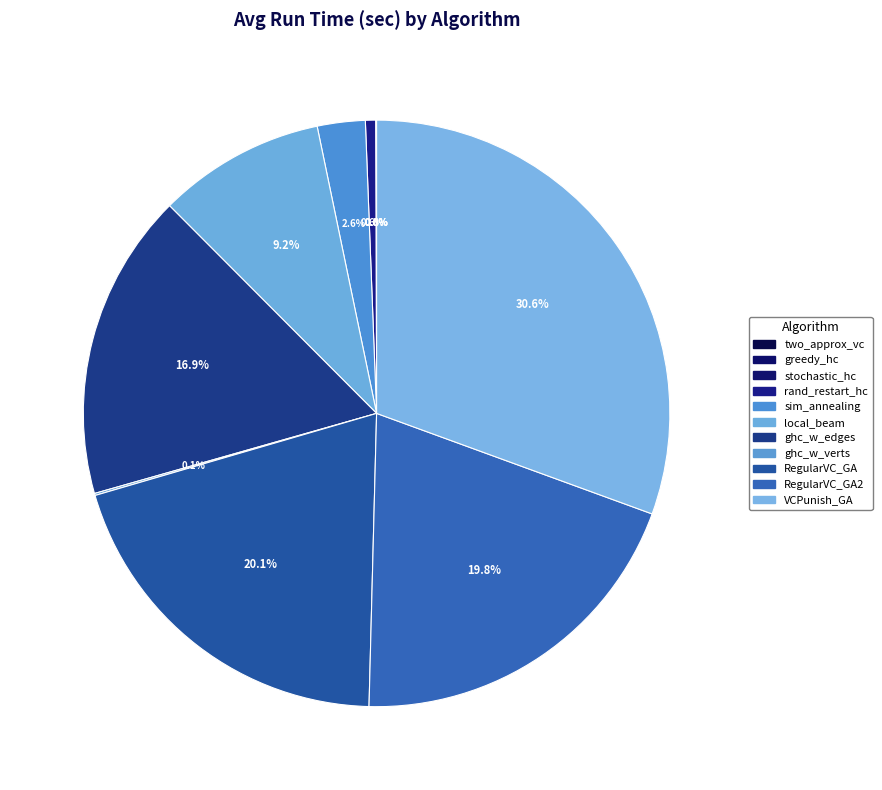

To the nearest percent, what is the difference between the largest and smallest slice percentages?

31%